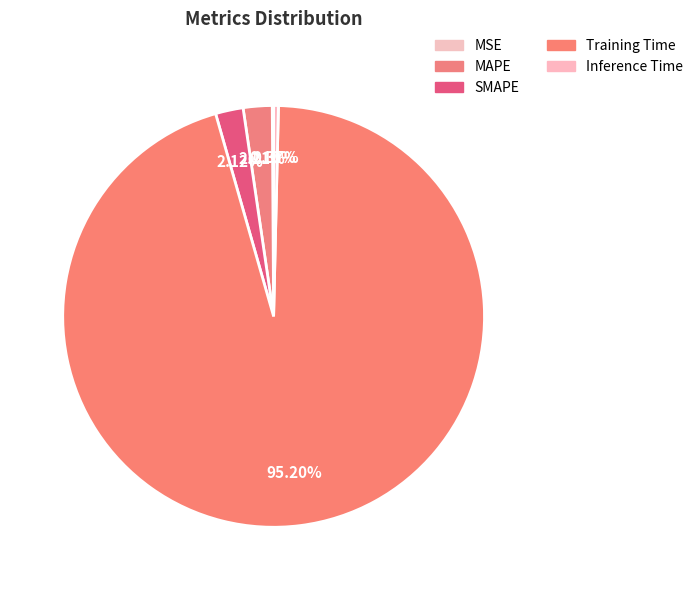

Does MSE represent more than half of the total?

No